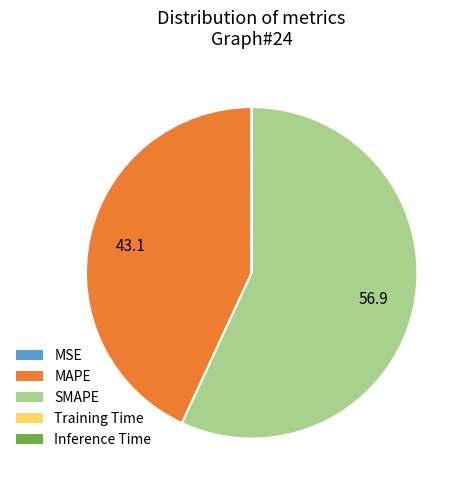

Is there any slice that represents more than half of the pie?

Yes